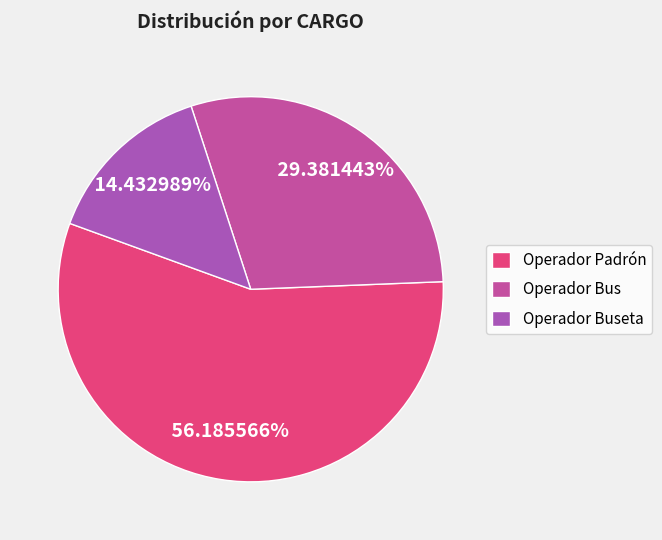

Which slice is the largest?

Operador Padrón